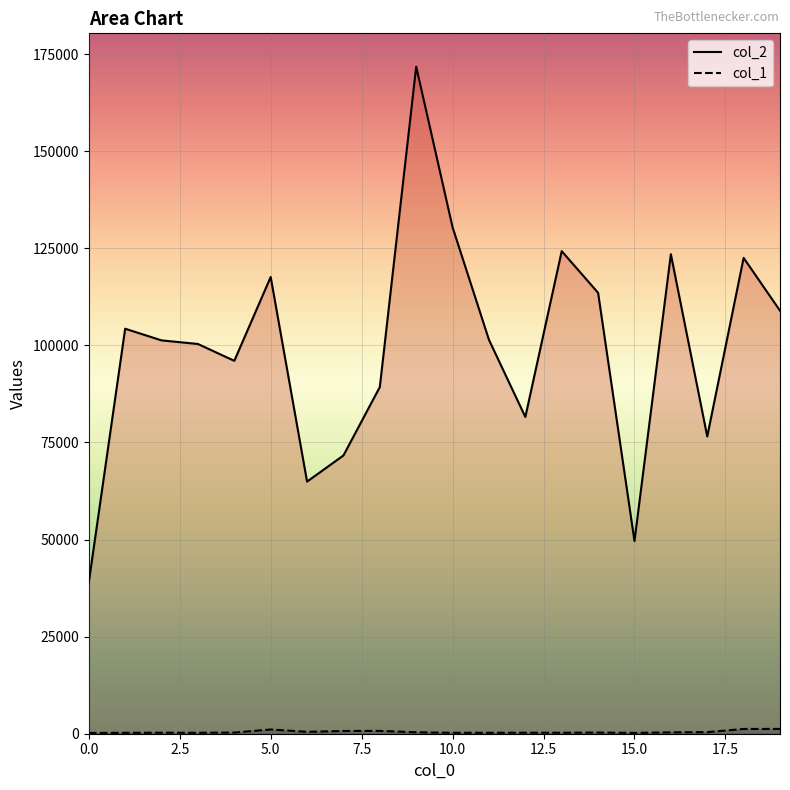

How many distinct data groups are displayed?

2